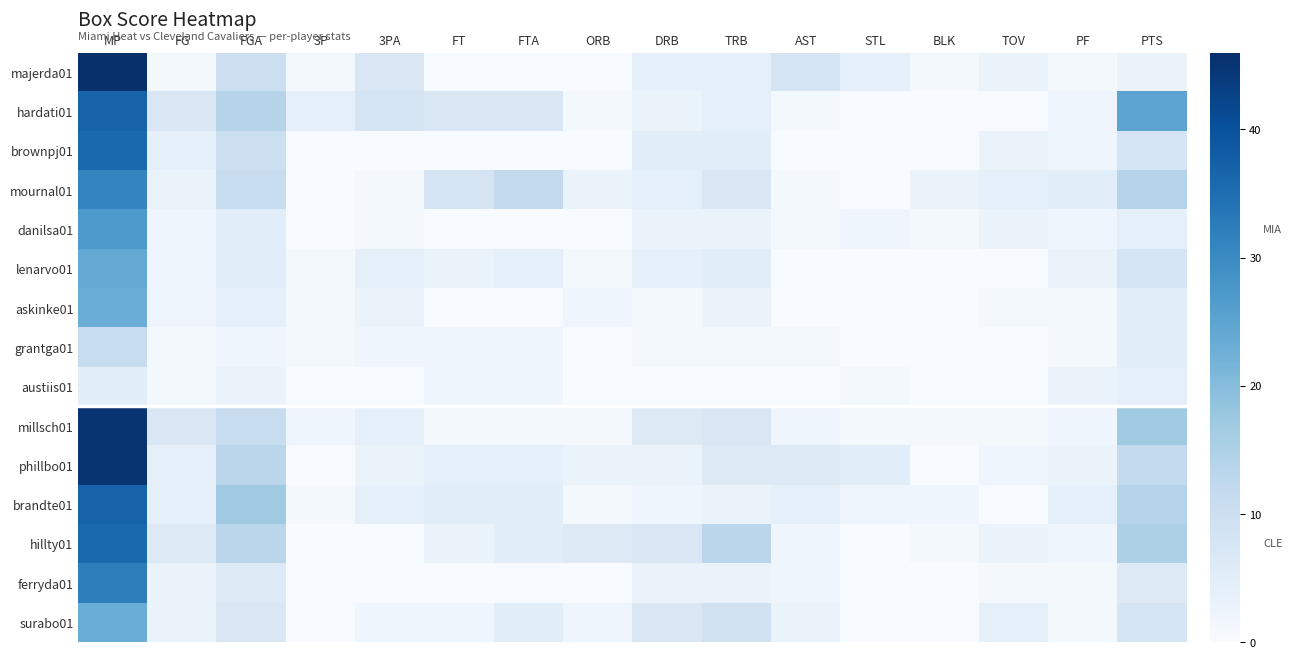

Reading left to right, what are all the values shown in this chart?

majerda01: MP=46	FG=1	FGA=10	3P=1	3PA=7	FT=0	FTA=0	ORB=0	DRB=4	TRB=4	AST=8	STL=4	BLK=1	TOV=3	PF=1	PTS=3
hardati01: MP=37	FG=7	FGA=14	3P=4	3PA=8	FT=7	FTA=7	ORB=1	DRB=3	TRB=4	AST=1	STL=0	BLK=0	TOV=0	PF=2	PTS=25
brownpj01: MP=36	FG=4	FGA=10	3P=0	3PA=0	FT=0	FTA=0	ORB=0	DRB=5	TRB=5	AST=0	STL=0	BLK=0	TOV=3	PF=2	PTS=8
mournal01: MP=31	FG=3	FGA=11	3P=0	3PA=1	FT=8	FTA=12	ORB=3	DRB=4	TRB=7	AST=1	STL=0	BLK=3	TOV=4	PF=5	PTS=14
danilsa01: MP=27	FG=2	FGA=5	3P=0	3PA=1	FT=0	FTA=0	ORB=0	DRB=3	TRB=3	AST=1	STL=2	BLK=1	TOV=3	PF=2	PTS=4
lenarvo01: MP=24	FG=2	FGA=5	3P=1	3PA=4	FT=3	FTA=4	ORB=1	DRB=4	TRB=5	AST=0	STL=0	BLK=0	TOV=0	PF=3	PTS=8
askinke01: MP=23	FG=2	FGA=4	3P=1	3PA=3	FT=0	FTA=0	ORB=2	DRB=1	TRB=3	AST=0	STL=0	BLK=0	TOV=1	PF=1	PTS=5
grantga01: MP=11	FG=1	FGA=2	3P=1	3PA=2	FT=2	FTA=2	ORB=0	DRB=1	TRB=1	AST=1	STL=0	BLK=0	TOV=0	PF=1	PTS=5
austiis01: MP=5	FG=1	FGA=3	3P=0	3PA=0	FT=2	FTA=2	ORB=0	DRB=0	TRB=0	AST=0	STL=1	BLK=0	TOV=0	PF=3	PTS=4
millsch01: MP=45	FG=7	FGA=11	3P=2	3PA=4	FT=1	FTA=1	ORB=1	DRB=6	TRB=7	AST=2	STL=1	BLK=1	TOV=1	PF=2	PTS=17
phillbo01: MP=45	FG=4	FGA=13	3P=0	3PA=3	FT=4	FTA=4	ORB=3	DRB=3	TRB=6	AST=6	STL=5	BLK=0	TOV=2	PF=3	PTS=12
brandte01: MP=37	FG=4	FGA=17	3P=1	3PA=4	FT=5	FTA=5	ORB=1	DRB=2	TRB=3	AST=4	STL=2	BLK=2	TOV=0	PF=4	PTS=14
hillty01: MP=36	FG=6	FGA=13	3P=0	3PA=0	FT=3	FTA=5	ORB=6	DRB=7	TRB=13	AST=2	STL=0	BLK=1	TOV=3	PF=2	PTS=15
ferryda01: MP=32	FG=3	FGA=6	3P=0	3PA=0	FT=0	FTA=0	ORB=0	DRB=3	TRB=3	AST=2	STL=0	BLK=0	TOV=1	PF=1	PTS=6
surabo01: MP=23	FG=3	FGA=7	3P=0	3PA=2	FT=2	FTA=5	ORB=2	DRB=7	TRB=9	AST=3	STL=0	BLK=0	TOV=4	PF=1	PTS=8